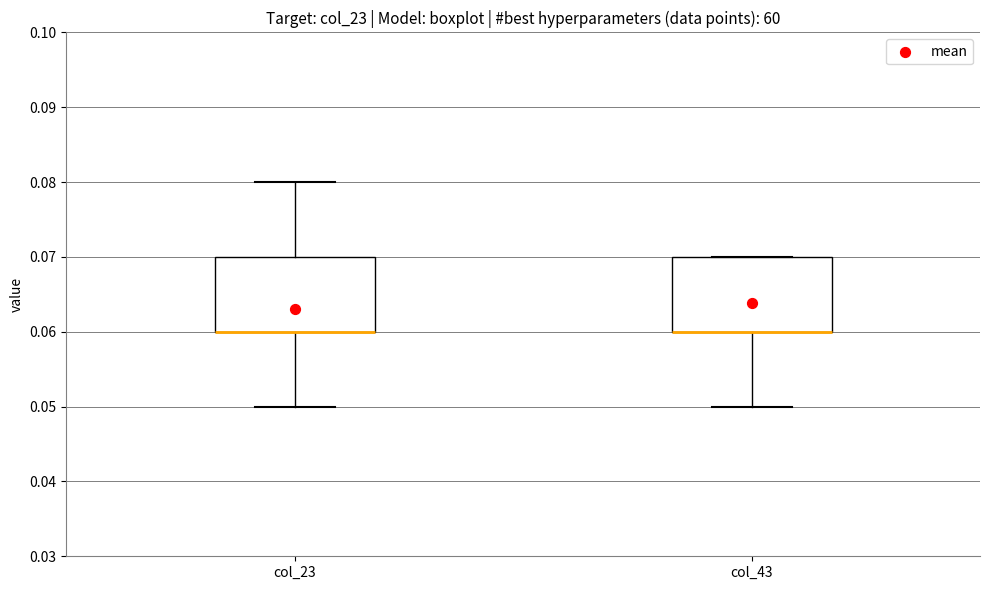

Reading left to right, transcribe this box plot: for each box, give where its median line is, the range the box spans, and where its two whiskers end, as read against the y-axis. The values are not printed on the chart, so give them approximately, as read against the axis.

col_23: median 0.06 (drawn on the box's lower edge), box 0.06 to 0.07, whiskers 0.05 to 0.08
col_43: median 0.06 (drawn on the box's lower edge), box 0.06 to 0.07, whiskers 0.05 to 0.07